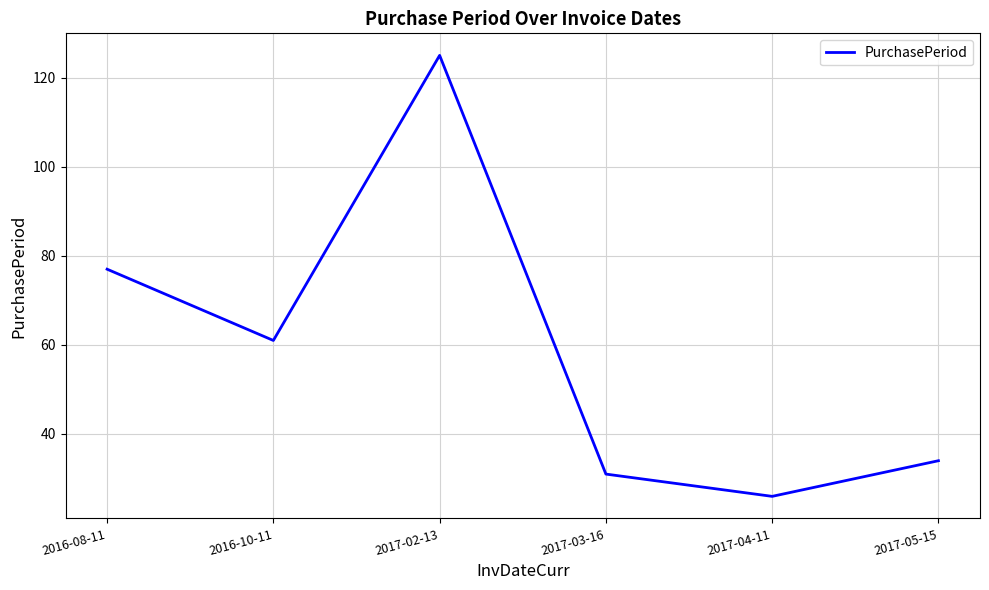

What is the ratio of the value at 2017-05-15 to the value at 2017-04-11?

1.3